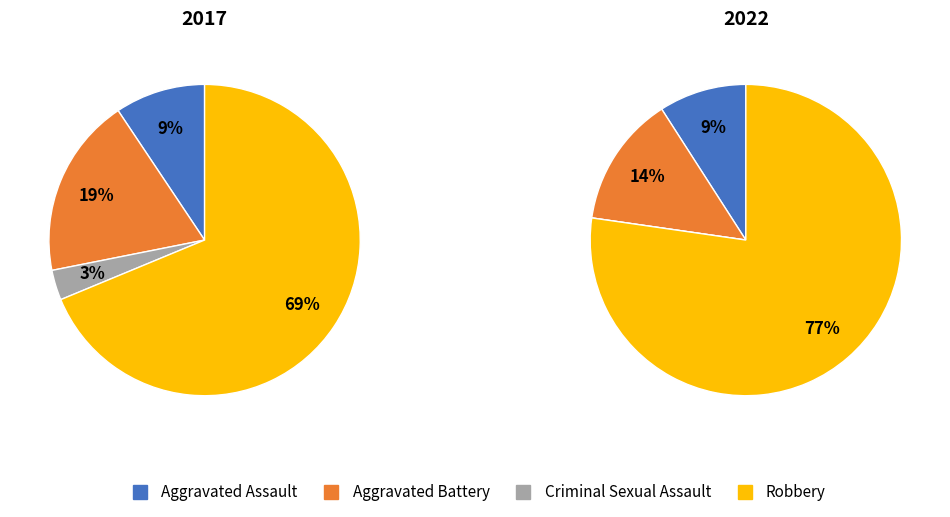

What portion of the pie excludes values_2022?

81.2%